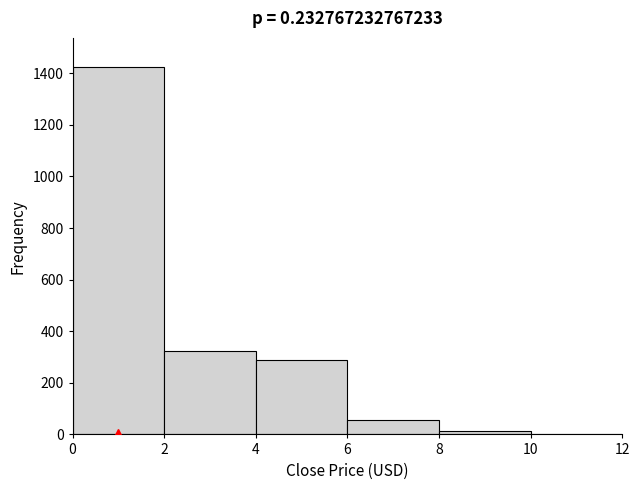

Reading left to right, transcribe this chart: for each bar, give the range it covers on the x-axis and its height. The values are not printed on the chart, so give them approximately, as read against the axis.

0 to 2: 1420
2 to 4: 320
4 to 6: 280
6 to 8: 60
8 to 10: under 20
10 to 12: under 20